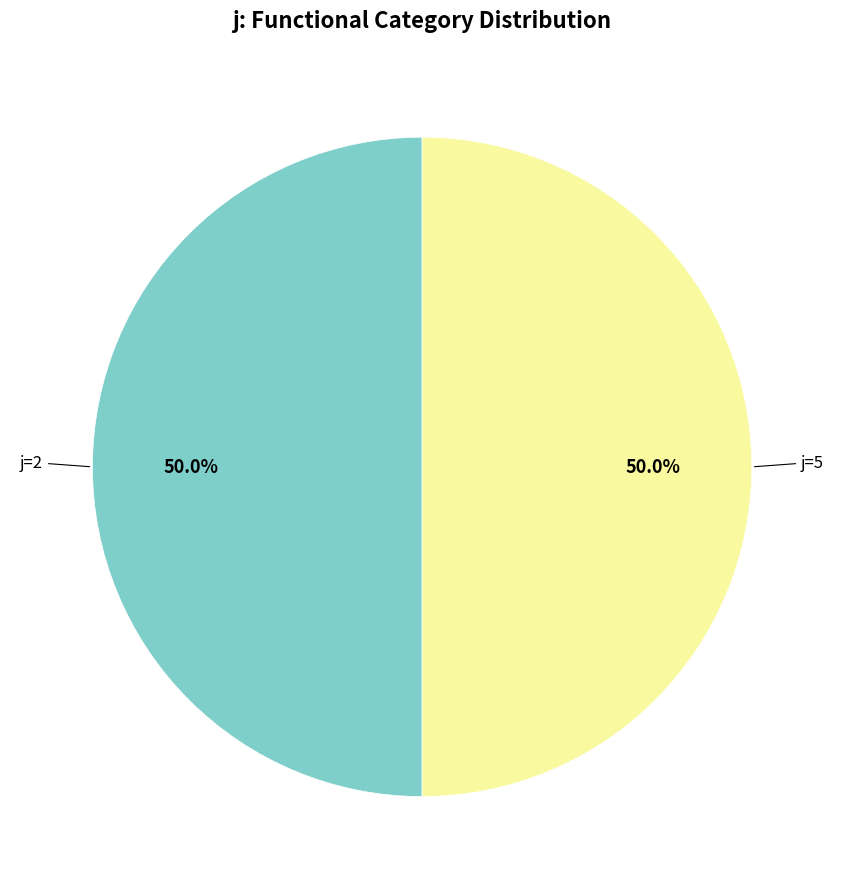

Count the number of slices in the pie.

2